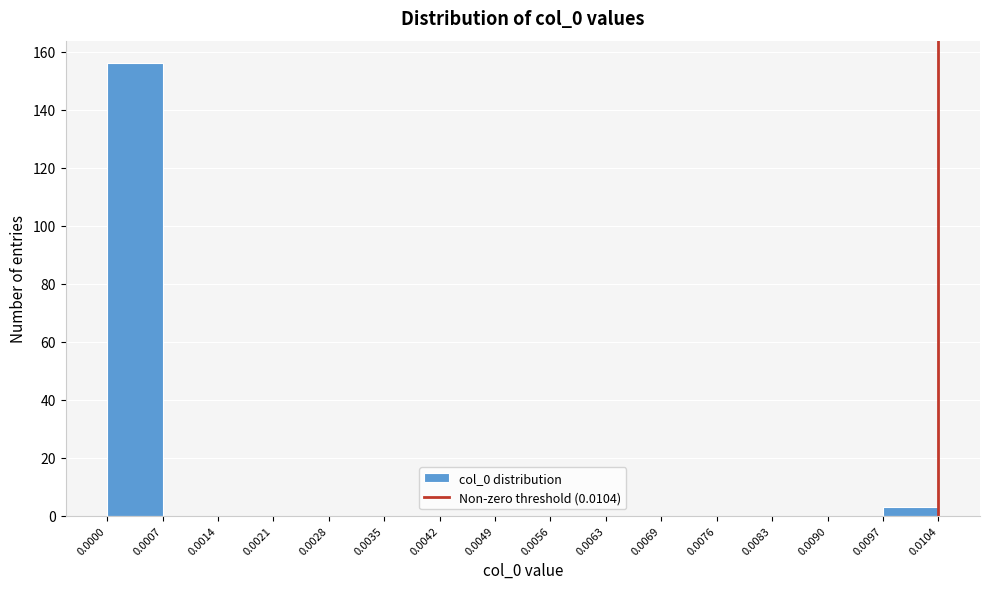

Reading left to right, list every bar in this chart as the range it spans on the x-axis followed by its height. The values are not printed on the chart, so give them approximately, as read against the axis.

0.0000 to 0.0007: 156
0.0007 to 0.0014: 0
0.0014 to 0.0021: 0
0.0021 to 0.0028: 0
0.0028 to 0.0035: 0
0.0035 to 0.0042: 0
0.0042 to 0.0049: 0
0.0049 to 0.0056: 0
0.0056 to 0.0063: 0
0.0063 to 0.0069: 0
0.0069 to 0.0076: 0
0.0076 to 0.0083: 0
0.0083 to 0.0090: 0
0.0090 to 0.0097: 0
0.0097 to 0.0104: 4